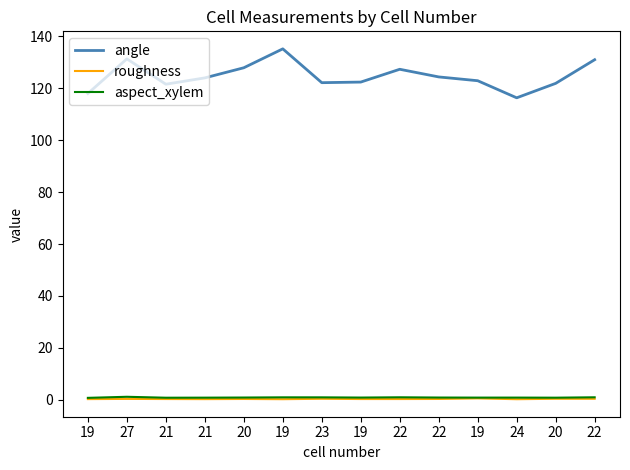

True or false: roughness and aspect_xylem intersect in this chart.

False